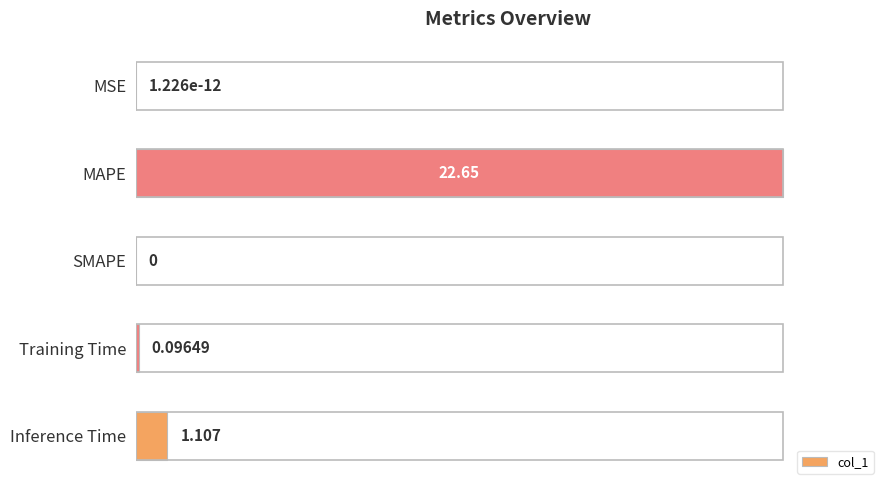

Which has a higher value, MAPE or Inference Time?

MAPE